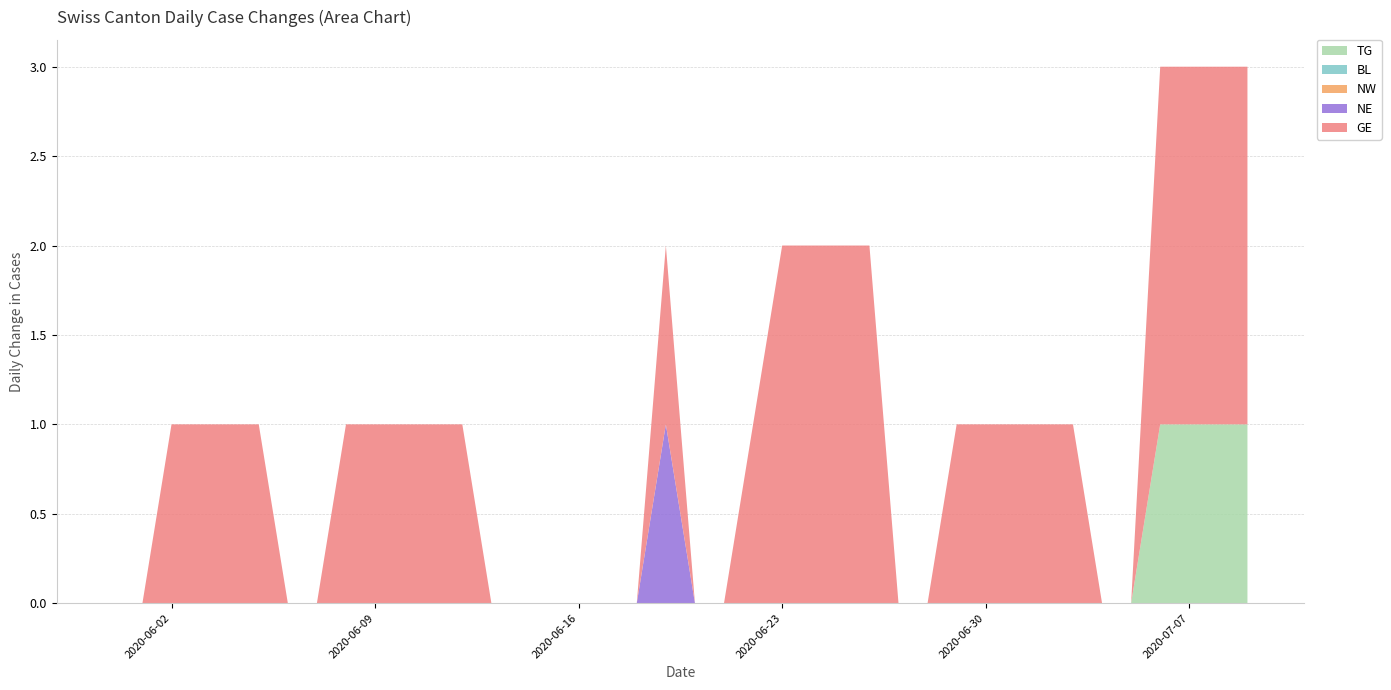

Reading left to right, transcribe all the data shown in this chart.

TG: 2020-05-31=0	2020-06-01=0	2020-06-02=0	2020-06-03=0	2020-06-04=0	2020-06-05=0	2020-06-06=0	2020-06-07=0	2020-06-08=0	2020-06-09=0	2020-06-10=0	2020-06-11=0	2020-06-12=0	2020-06-13=0	2020-06-14=0	2020-06-15=0	2020-06-16=0	2020-06-17=0	2020-06-18=0	2020-06-19=0	2020-06-20=0	2020-06-21=0	2020-06-22=0	2020-06-23=0	2020-06-24=0	2020-06-25=0	2020-06-26=0	2020-06-27=0	2020-06-28=0	2020-06-29=0	2020-06-30=0	2020-07-01=0	2020-07-02=0	2020-07-03=0	2020-07-04=0	2020-07-05=0	2020-07-06=1	2020-07-07=1	2020-07-08=1	2020-07-09=1
BL: 2020-05-31=0	2020-06-01=0	2020-06-02=0	2020-06-03=0	2020-06-04=0	2020-06-05=0	2020-06-06=0	2020-06-07=0	2020-06-08=0	2020-06-09=0	2020-06-10=0	2020-06-11=0	2020-06-12=0	2020-06-13=0	2020-06-14=0	2020-06-15=0	2020-06-16=0	2020-06-17=0	2020-06-18=0	2020-06-19=0	2020-06-20=0	2020-06-21=0	2020-06-22=0	2020-06-23=0	2020-06-24=0	2020-06-25=0	2020-06-26=0	2020-06-27=0	2020-06-28=0	2020-06-29=0	2020-06-30=0	2020-07-01=0	2020-07-02=0	2020-07-03=0	2020-07-04=0	2020-07-05=0	2020-07-06=0	2020-07-07=0	2020-07-08=0	2020-07-09=0
NW: 2020-05-31=0	2020-06-01=0	2020-06-02=0	2020-06-03=0	2020-06-04=0	2020-06-05=0	2020-06-06=0	2020-06-07=0	2020-06-08=0	2020-06-09=0	2020-06-10=0	2020-06-11=0	2020-06-12=0	2020-06-13=0	2020-06-14=0	2020-06-15=0	2020-06-16=0	2020-06-17=0	2020-06-18=0	2020-06-19=0	2020-06-20=0	2020-06-21=0	2020-06-22=0	2020-06-23=0	2020-06-24=0	2020-06-25=0	2020-06-26=0	2020-06-27=0	2020-06-28=0	2020-06-29=0	2020-06-30=0	2020-07-01=0	2020-07-02=0	2020-07-03=0	2020-07-04=0	2020-07-05=0	2020-07-06=0	2020-07-07=0	2020-07-08=0	2020-07-09=0
NE: 2020-05-31=0	2020-06-01=0	2020-06-02=0	2020-06-03=0	2020-06-04=0	2020-06-05=0	2020-06-06=0	2020-06-07=0	2020-06-08=0	2020-06-09=0	2020-06-10=0	2020-06-11=0	2020-06-12=0	2020-06-13=0	2020-06-14=0	2020-06-15=0	2020-06-16=0	2020-06-17=0	2020-06-18=0	2020-06-19=1	2020-06-20=0	2020-06-21=0	2020-06-22=0	2020-06-23=0	2020-06-24=0	2020-06-25=0	2020-06-26=0	2020-06-27=0	2020-06-28=0	2020-06-29=0	2020-06-30=0	2020-07-01=0	2020-07-02=0	2020-07-03=0	2020-07-04=0	2020-07-05=0	2020-07-06=0	2020-07-07=0	2020-07-08=0	2020-07-09=0
GE: 2020-05-31=0	2020-06-01=0	2020-06-02=1	2020-06-03=1	2020-06-04=1	2020-06-05=1	2020-06-06=0	2020-06-07=0	2020-06-08=1	2020-06-09=1	2020-06-10=1	2020-06-11=1	2020-06-12=1	2020-06-13=0	2020-06-14=0	2020-06-15=0	2020-06-16=0	2020-06-17=0	2020-06-18=0	2020-06-19=1	2020-06-20=0	2020-06-21=0	2020-06-22=1	2020-06-23=2	2020-06-24=2	2020-06-25=2	2020-06-26=2	2020-06-27=0	2020-06-28=0	2020-06-29=1	2020-06-30=1	2020-07-01=1	2020-07-02=1	2020-07-03=1	2020-07-04=0	2020-07-05=0	2020-07-06=2	2020-07-07=2	2020-07-08=2	2020-07-09=2